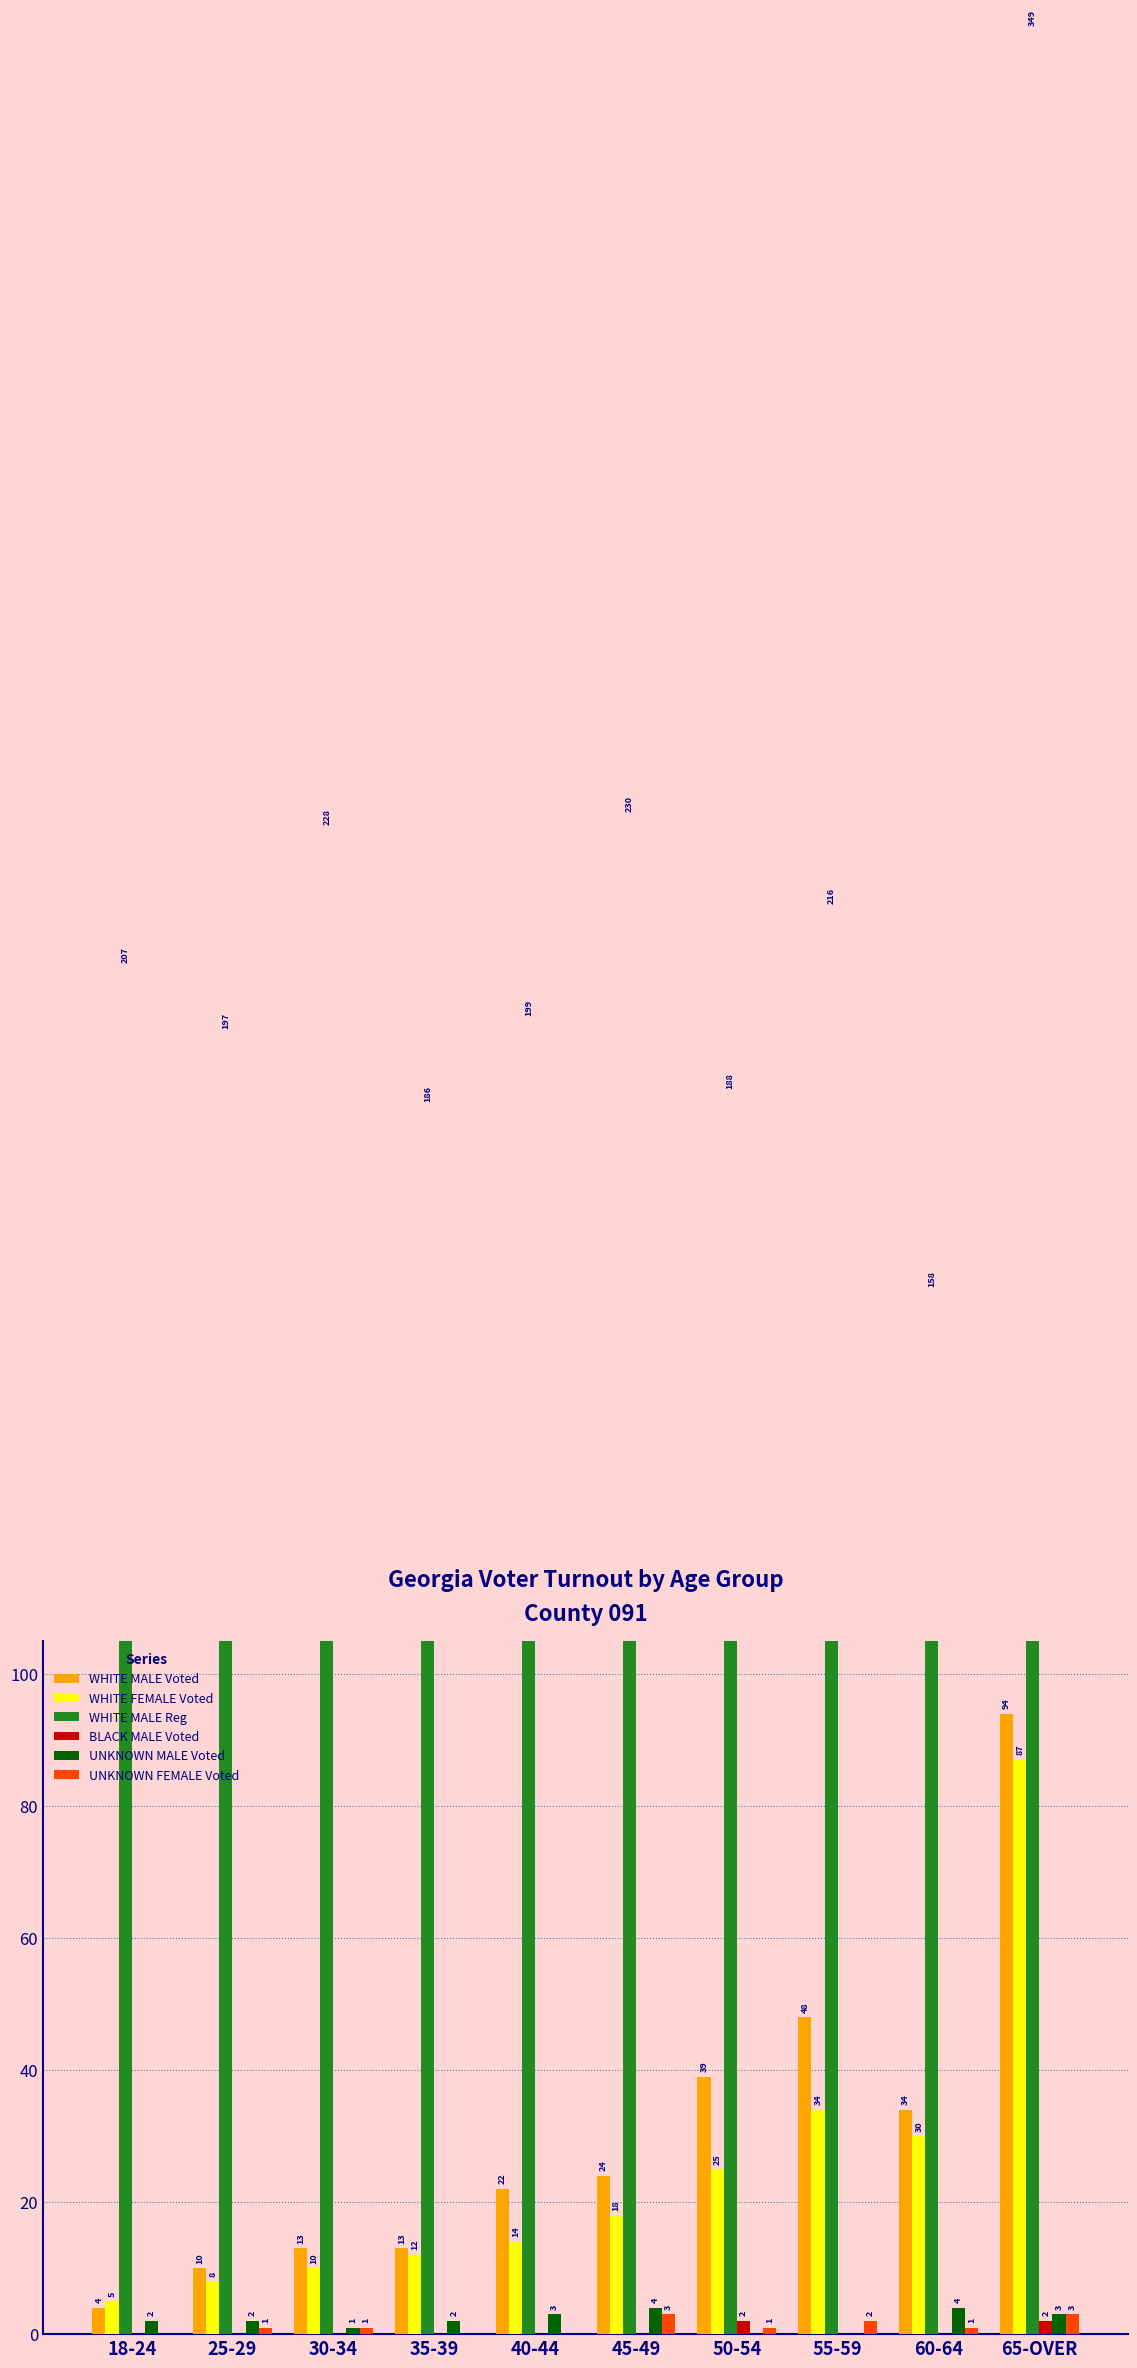

Rank the categories by UNKNOWN MALE Voted value from lowest to highest.

50-54, 55-59, 30-34, 18-24, 25-29, 35-39, 40-44, 65-OVER, 45-49, 60-64